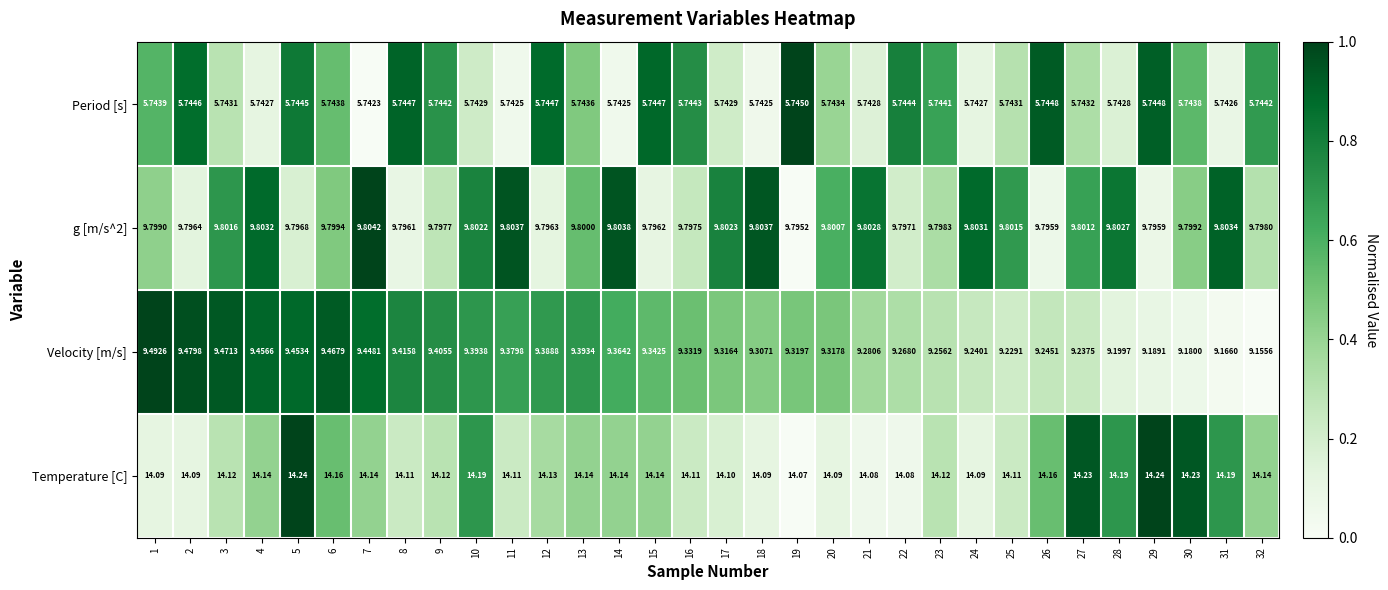

Between 11 and 27, which series saw the biggest shift?

Velocity [m/s]